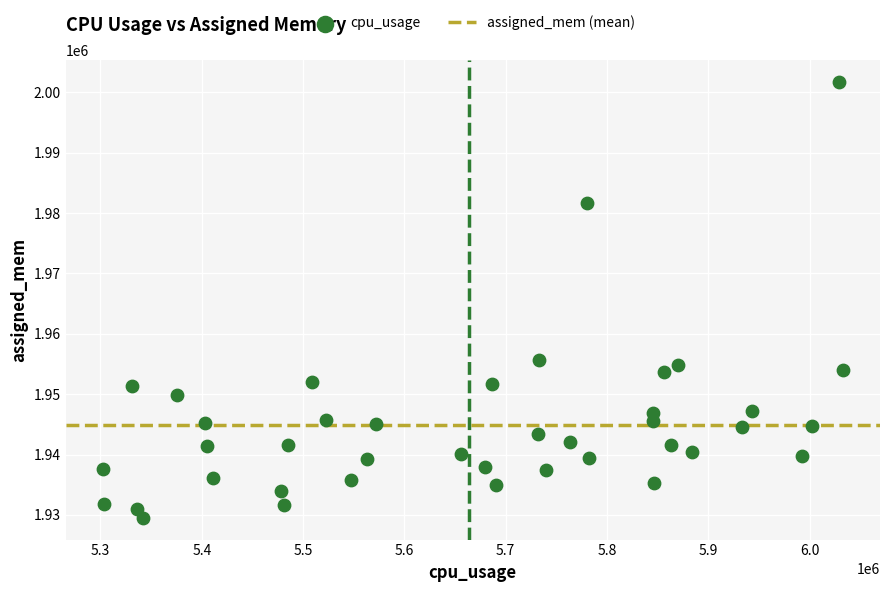

What is the range of X values (max minus min)?

730687.5